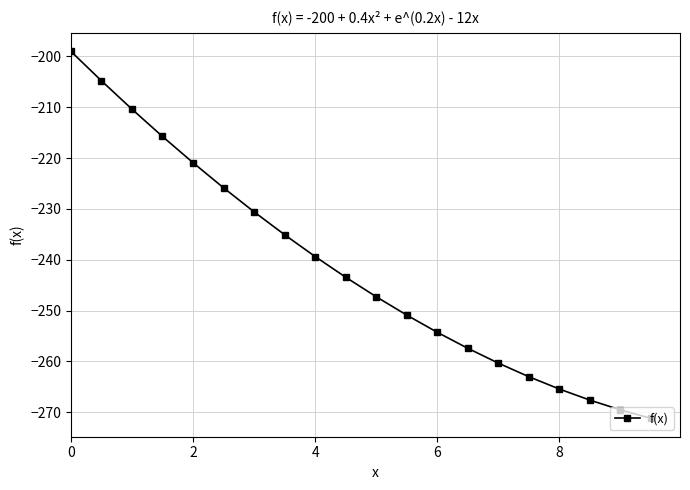

What is the value of the 6th point from the left?

-225.9